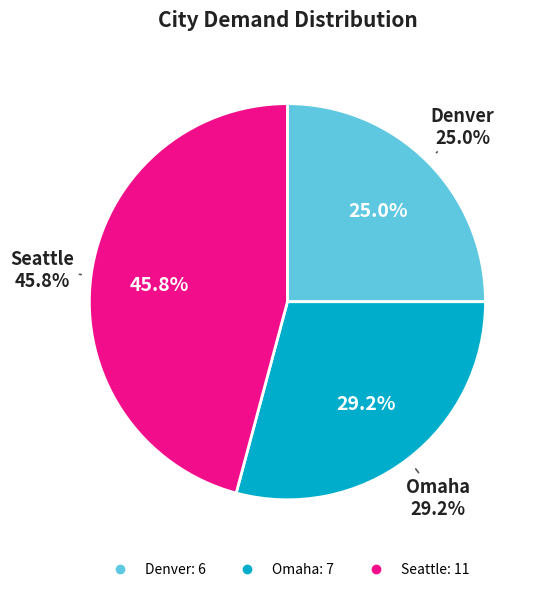

The Seattle slice represents 37% of the pie. True or false?

False